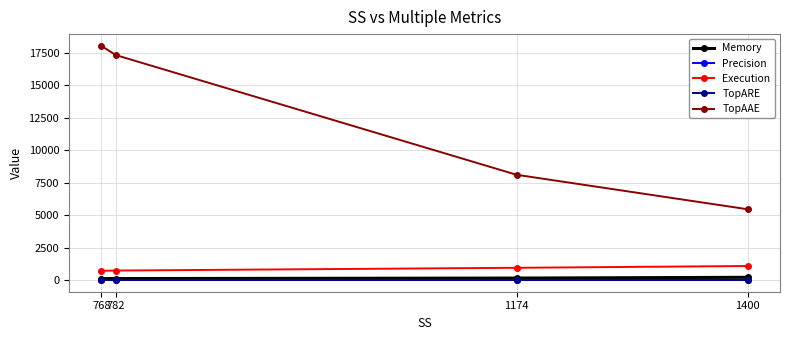

Does the chart have visible grid lines?

Yes